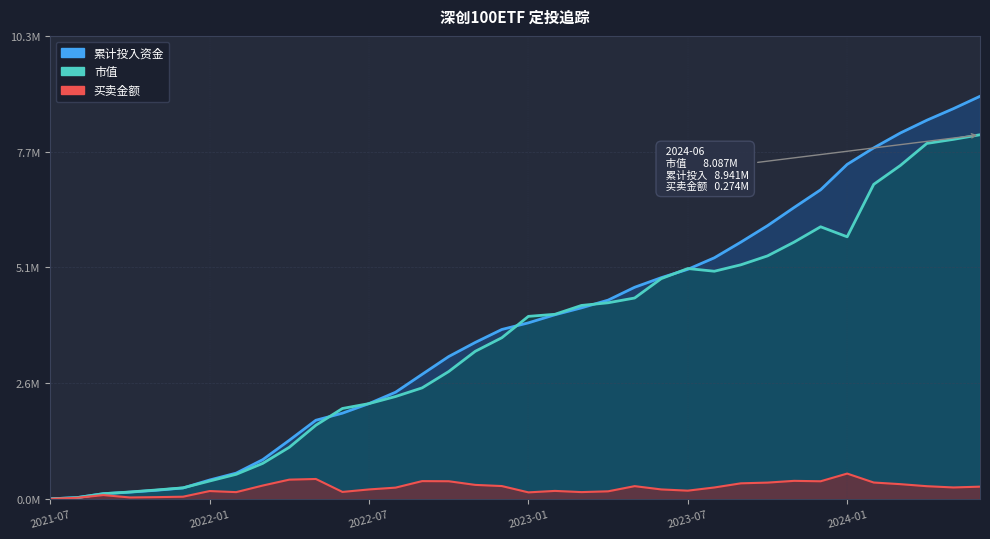

What is the sum of all 买卖金额 values?

8.9